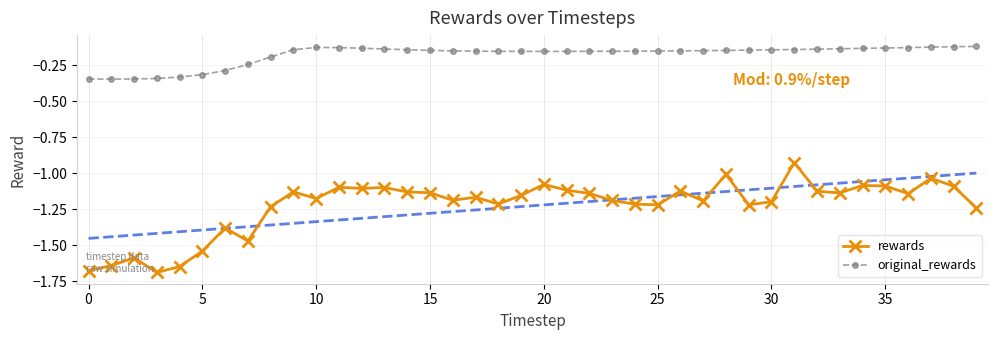

What is the smallest value displayed?

-1.7